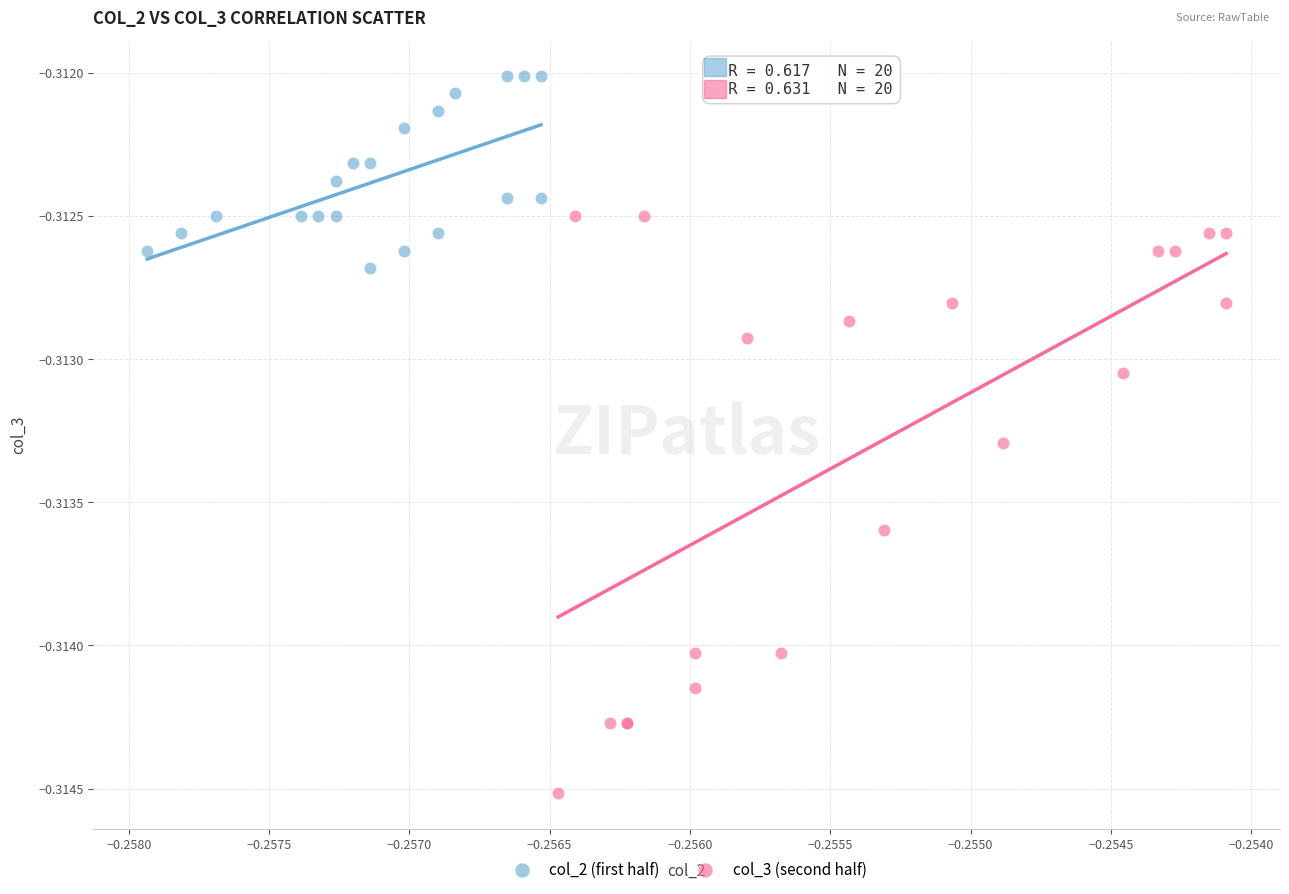

Which series has the widest spread of Y values?

col_3 (second half)